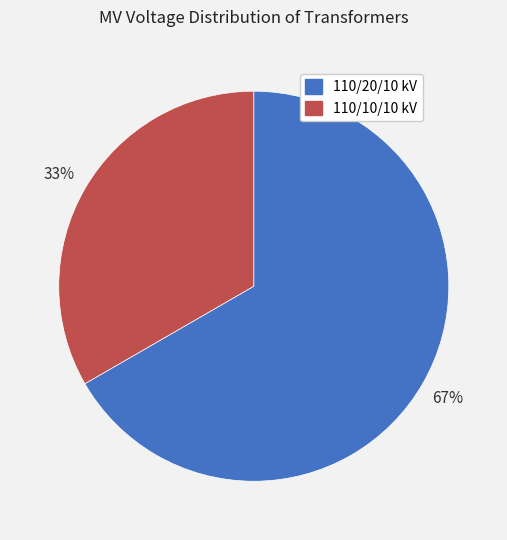

Do 110/20/10 kV and 110/10/10 kV together represent more than half of the pie?

Yes